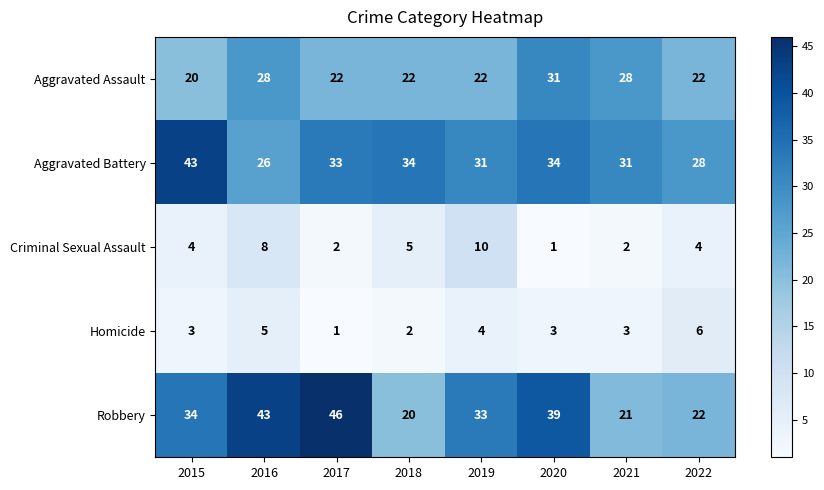

Is it true that Robbery equals 46 at 2019?

False